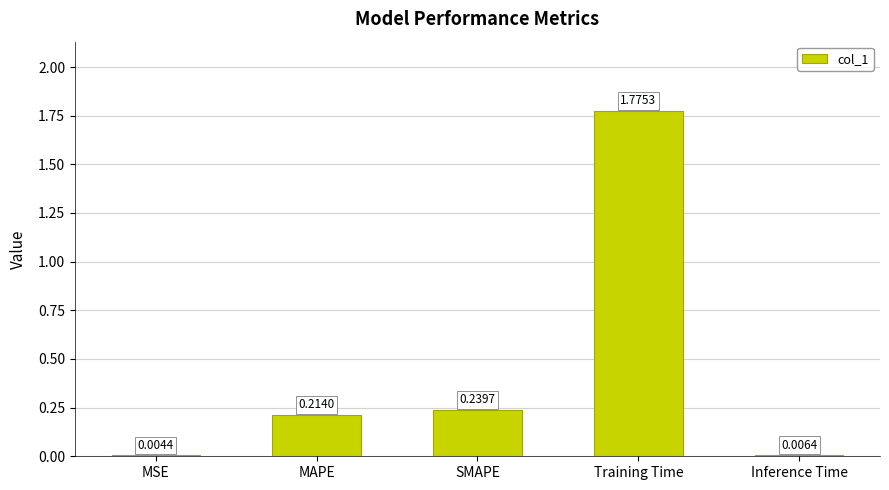

At which category does the chart reach its peak across all series?

Training Time